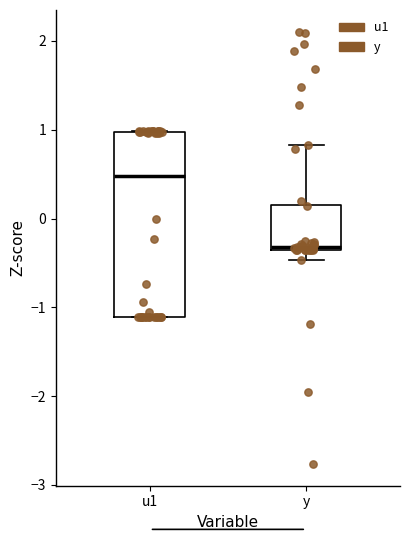

Comparing the boxes themselves (not the whiskers), which one is the tallest?

u1